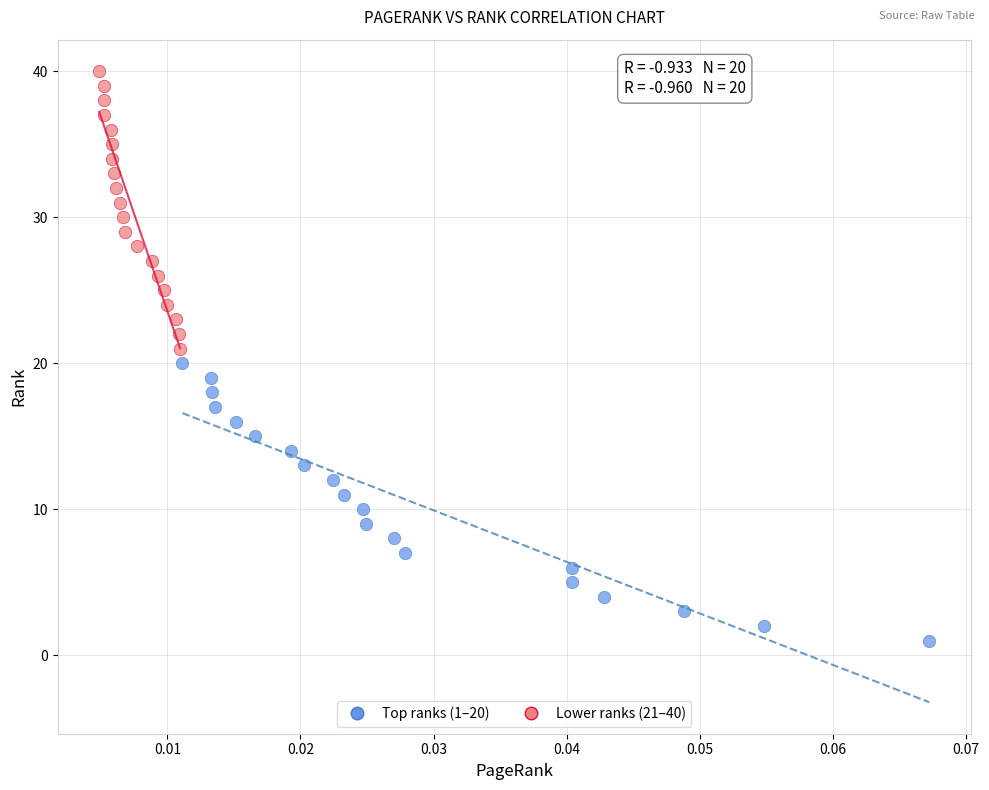

Which series reaches the maximum Y coordinate?

Lower ranks (21–40)